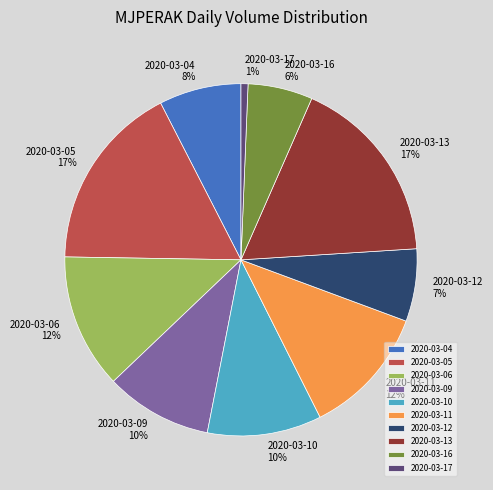

To the nearest percent, what is the average slice percentage?

10%